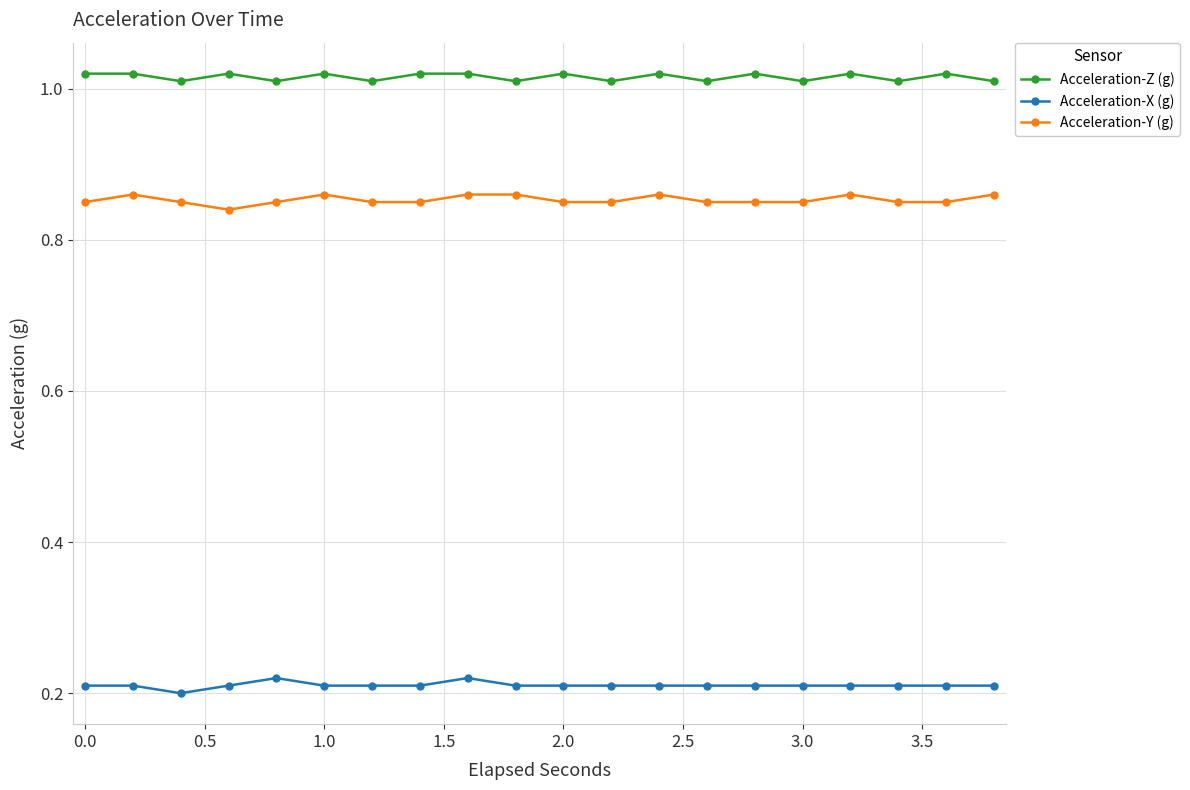

At how many categories does at least one series exceed 0?

20